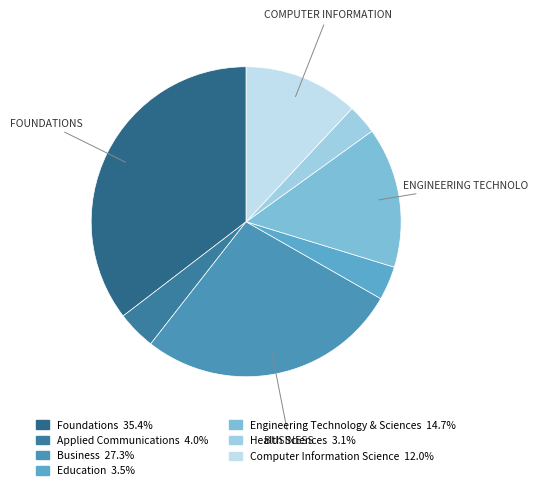

Rank the categories by value from highest to lowest.

Foundations, Business, Engineering Technology & Sciences, Computer Information Science, Applied Communications, Education, Health Sciences